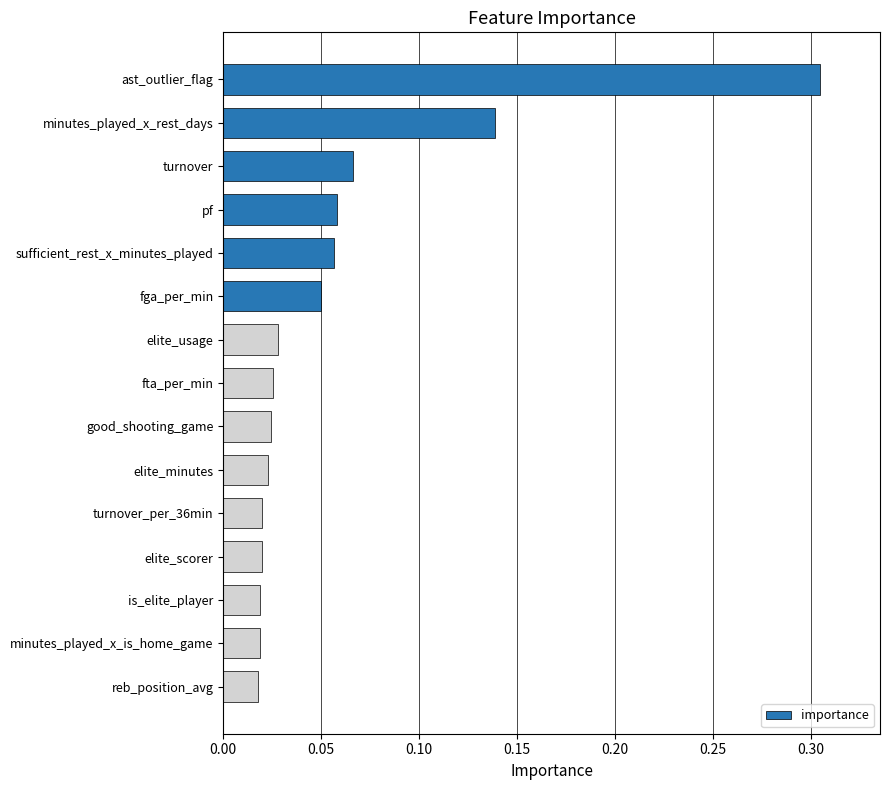

What position from the top is elite_minutes?

10